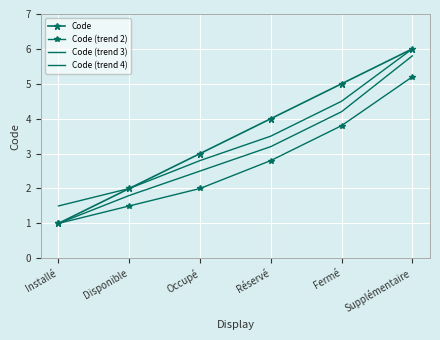

True or false: Code (trend 3) and Code (trend 4) cross at least once.

False